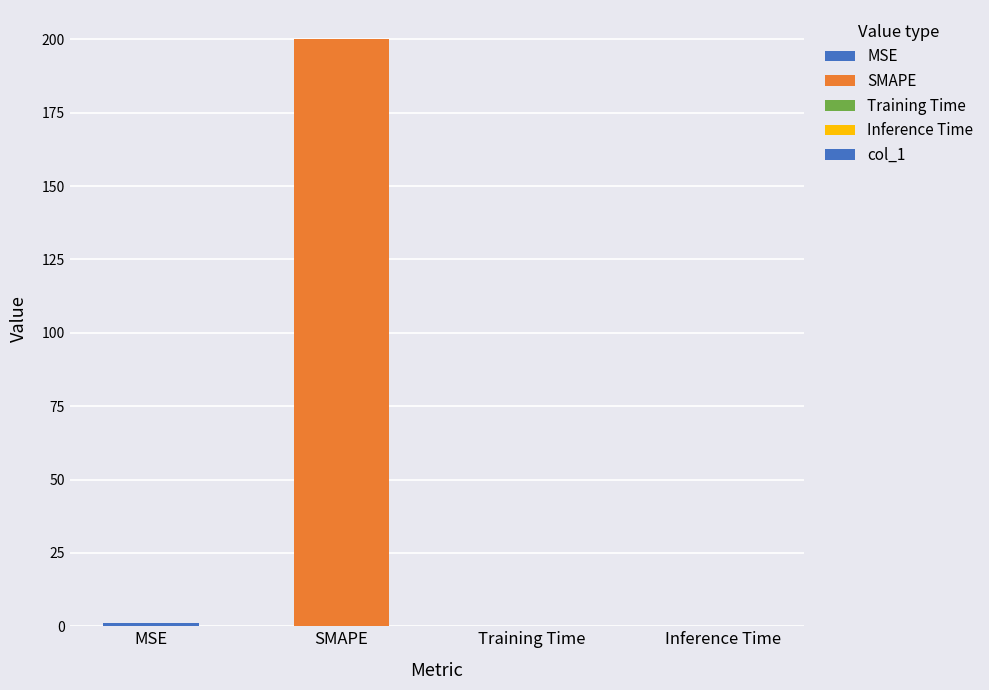

The value at SMAPE is 52.2. True or false?

False